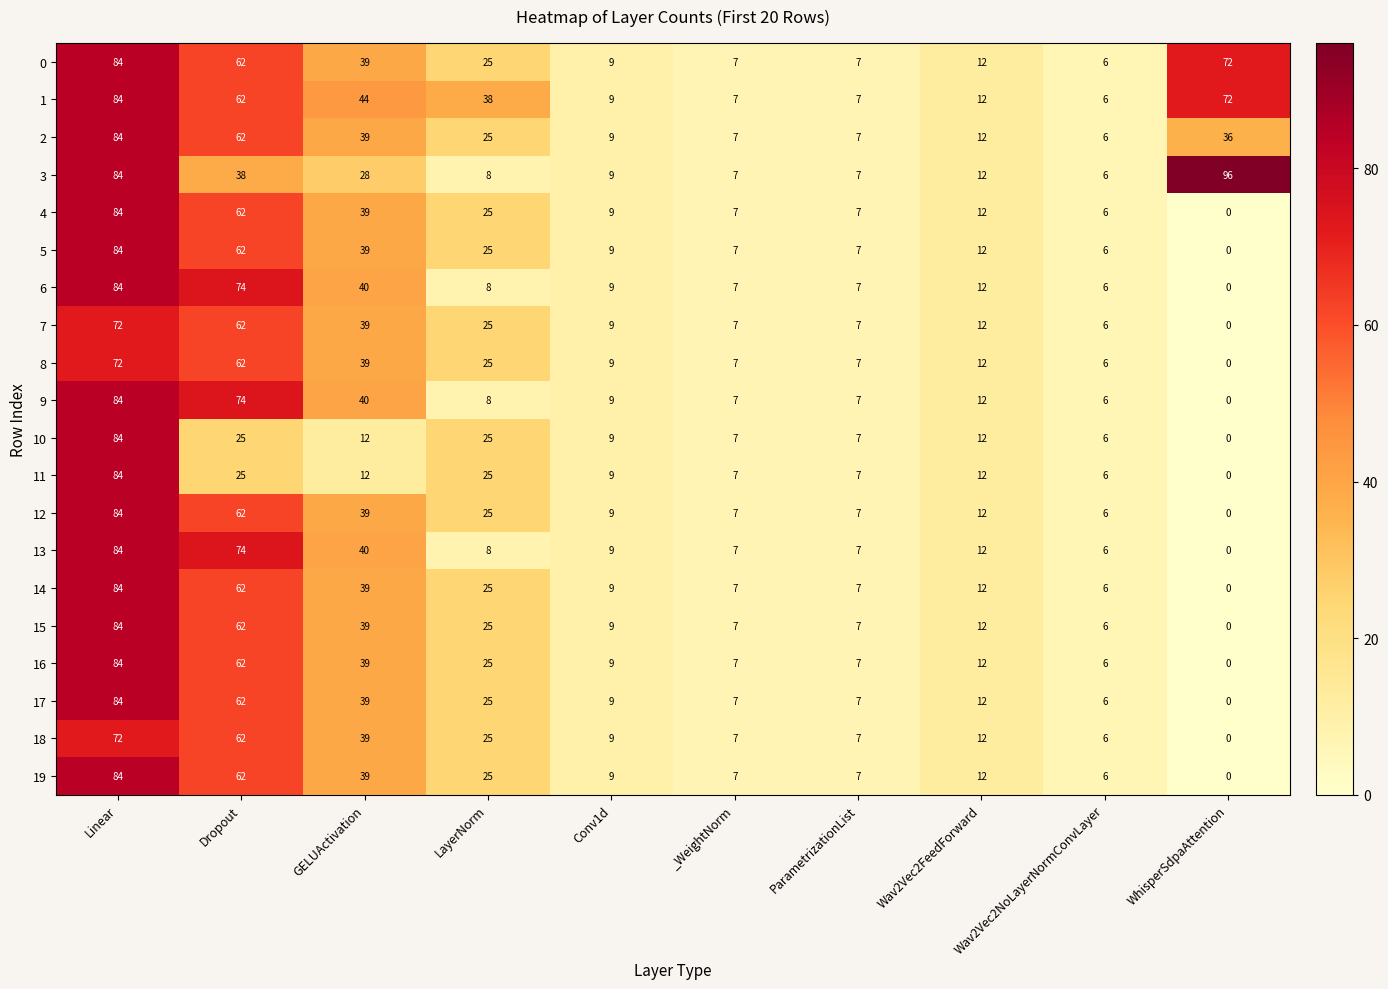

How many positive values does the 13 series have?

9